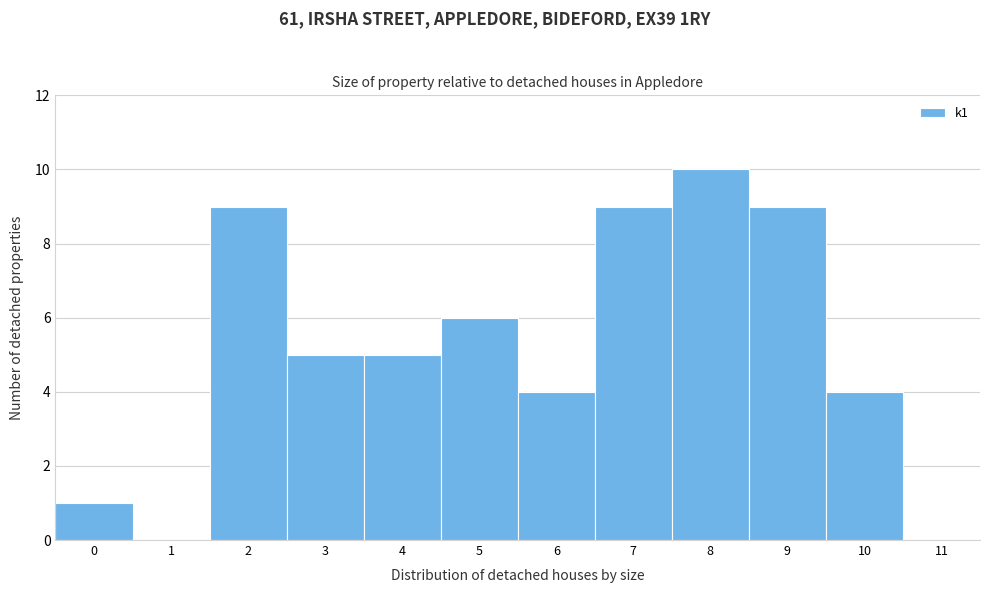

How tall is the bar that spans 8.5 to 9.5 on the x-axis? The values are not printed on the chart, so give them approximately, as read against the axis.

9